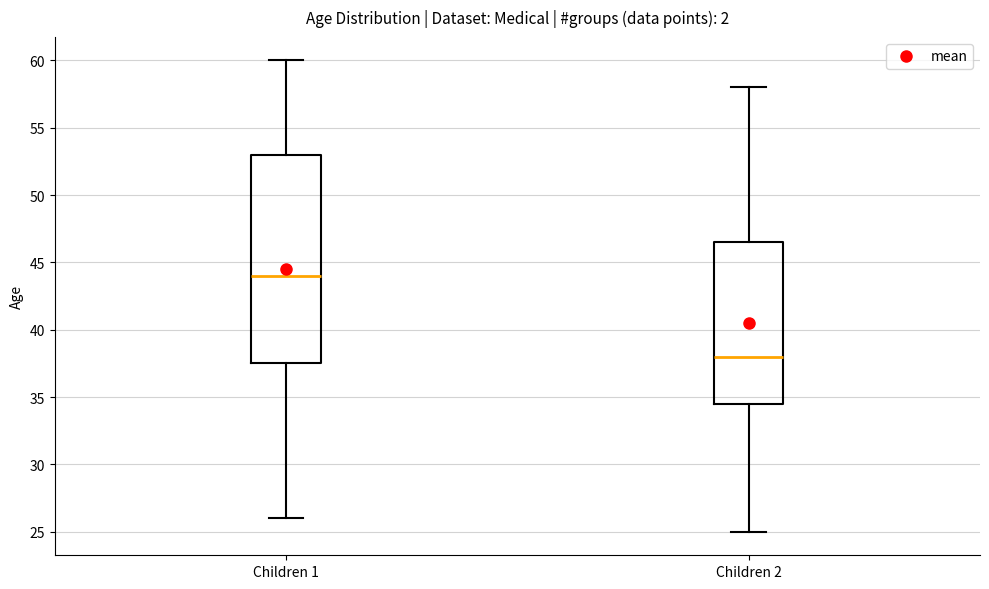

Where is the upper edge of the box for Children 2 on the y-axis? The values are not printed on the chart, so give them approximately, as read against the axis.

46.5